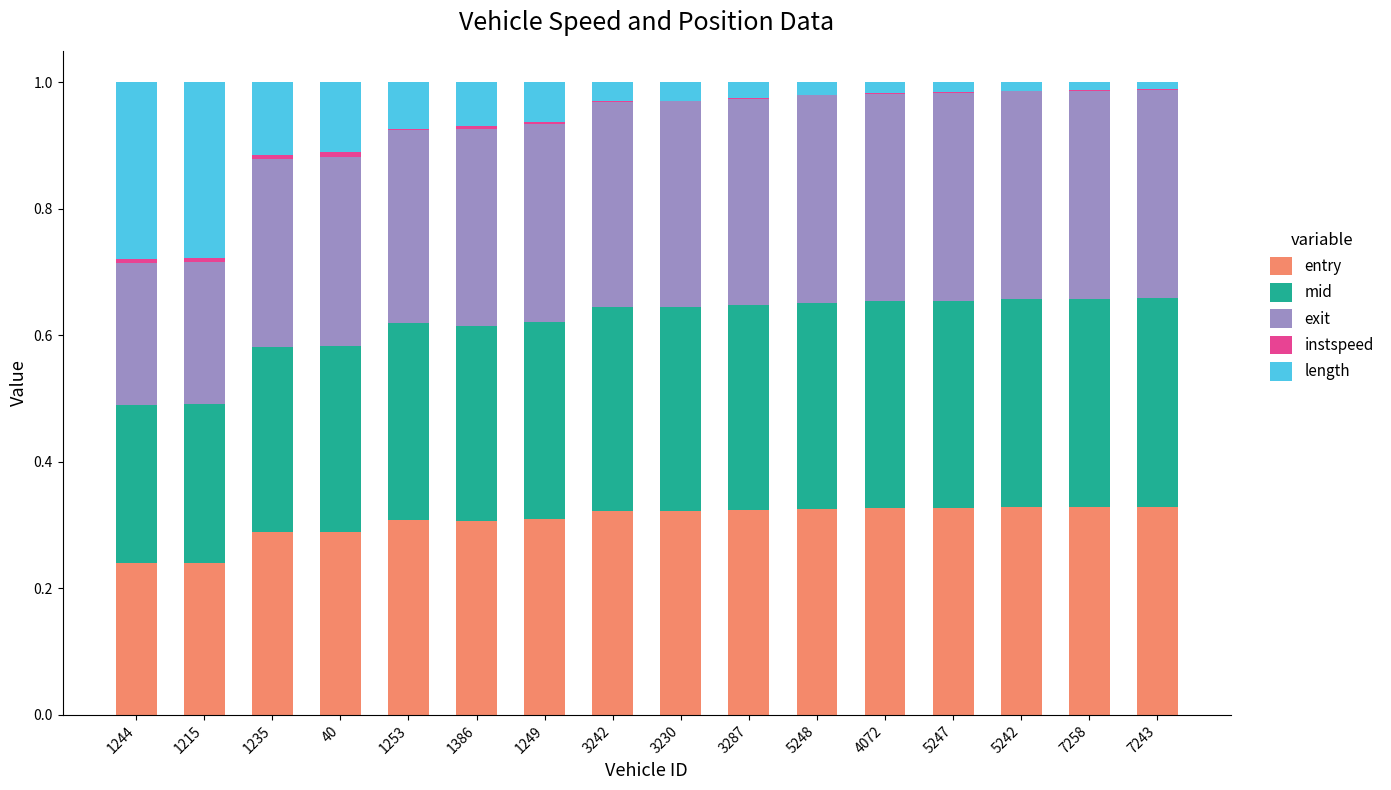

Is it true that entry equals 0.3 at 1386?

True